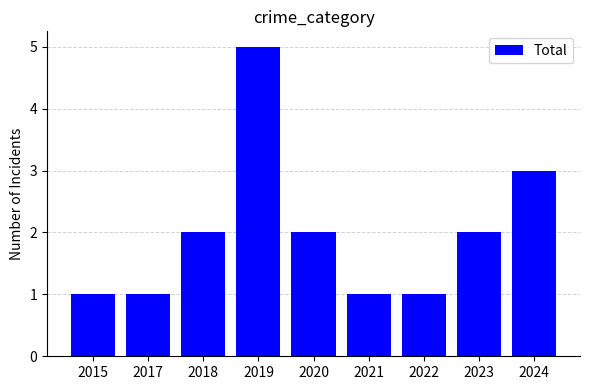

What is the smallest value displayed?

1